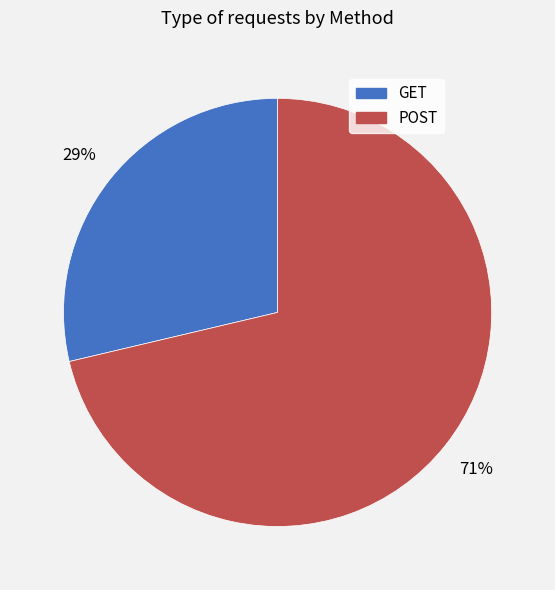

Between GET and POST, which is larger?

POST